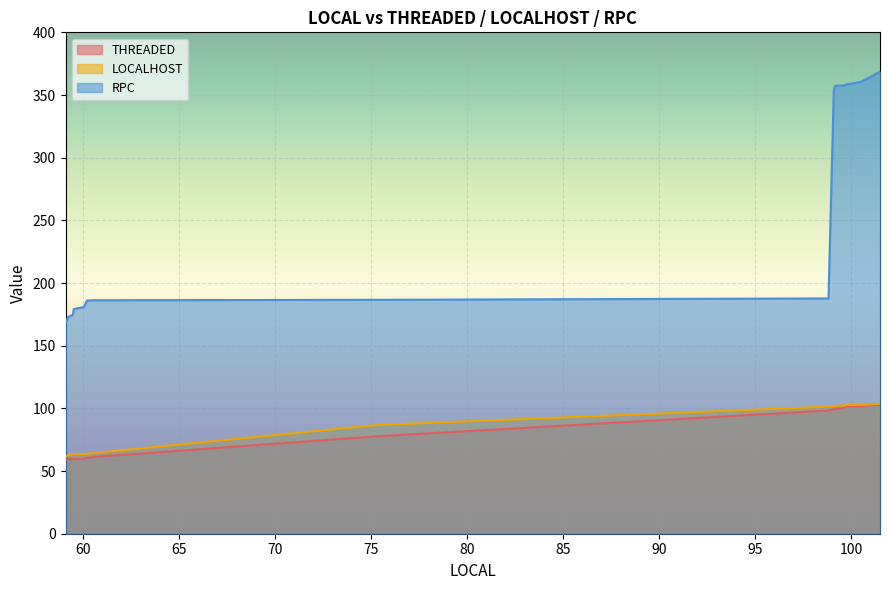

What are all the series names shown in the legend?

THREADED, LOCALHOST, RPC